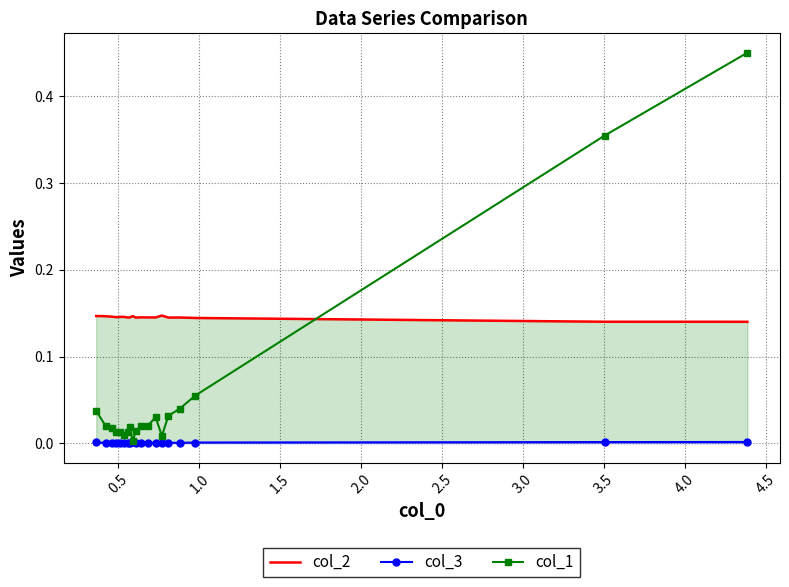

True or false: col_3 has more than 2 interior local peaks.

True